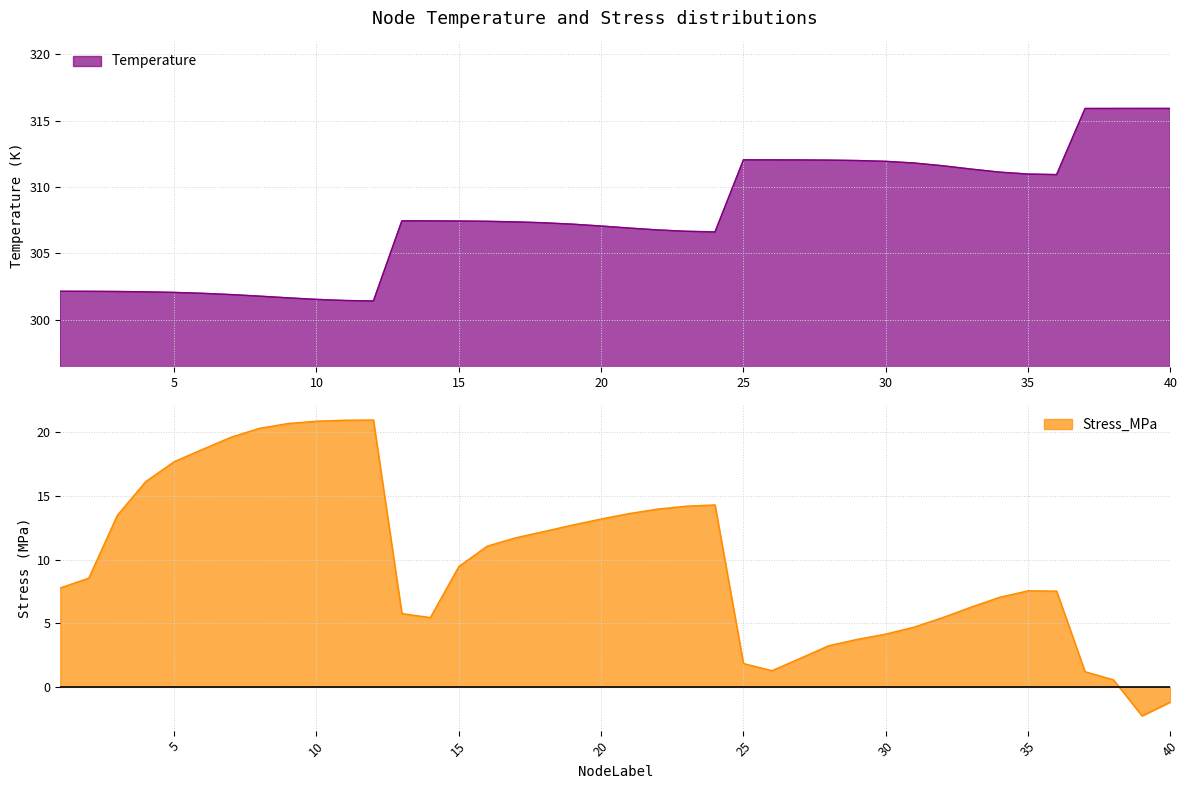

What is the spread (max minus min) of values at 29?

308.3